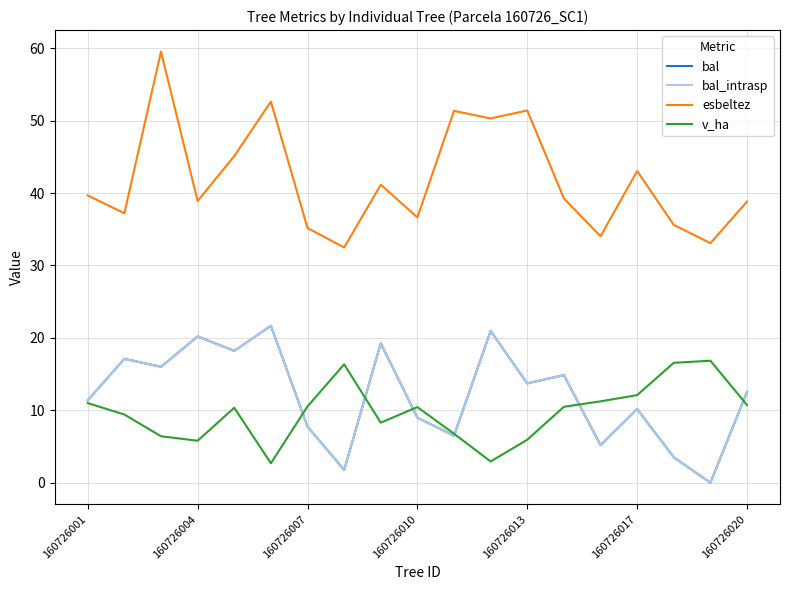

What is the value of the esbeltez point at the 7th from the left?

35.2